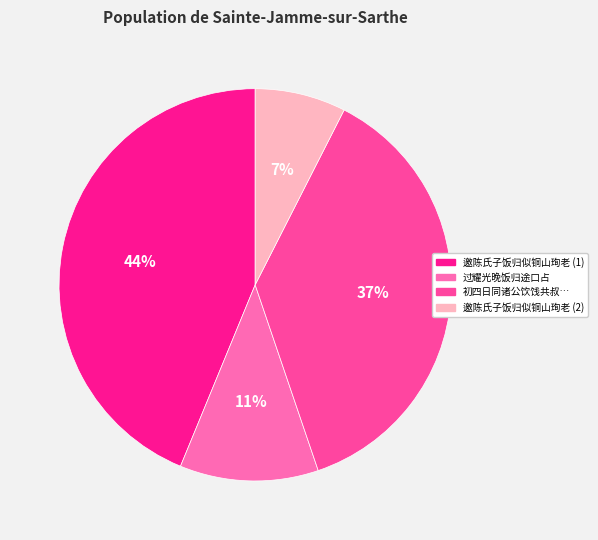

To the nearest percent, what is the average slice percentage?

25%